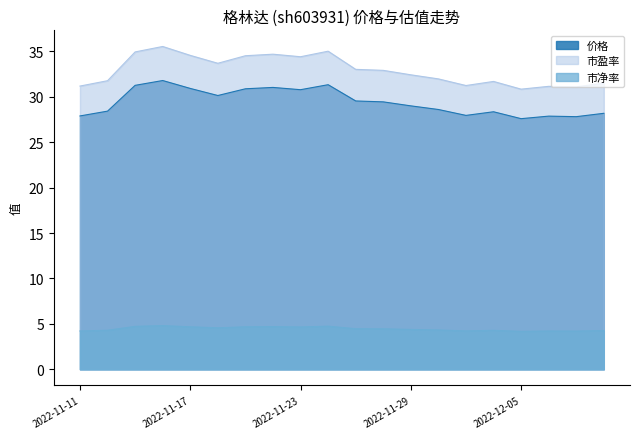

How many interior local valleys does the 市净率 series have?

5